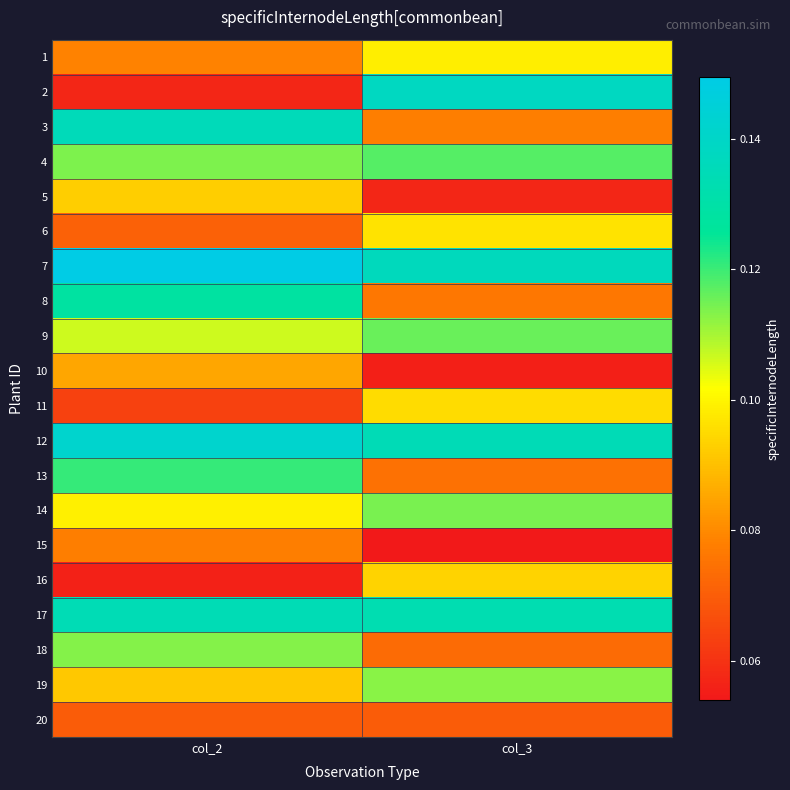

At which category is the sum across all series the highest?

col_2